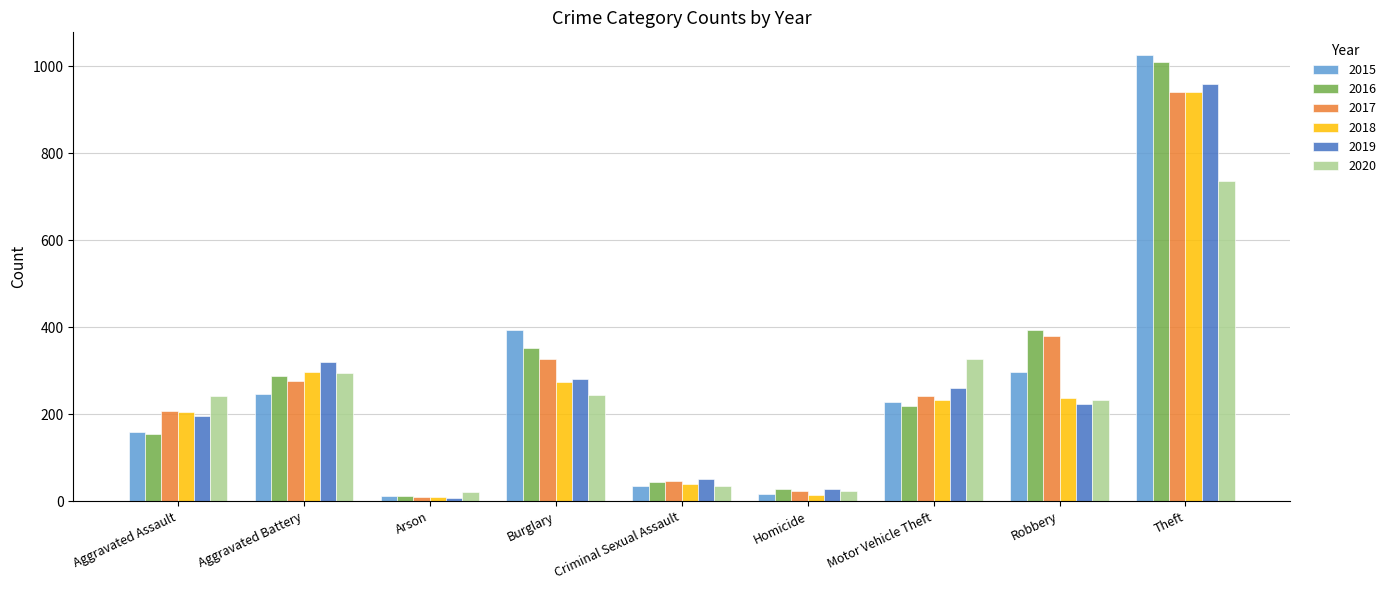

How many data points does each series have?

9